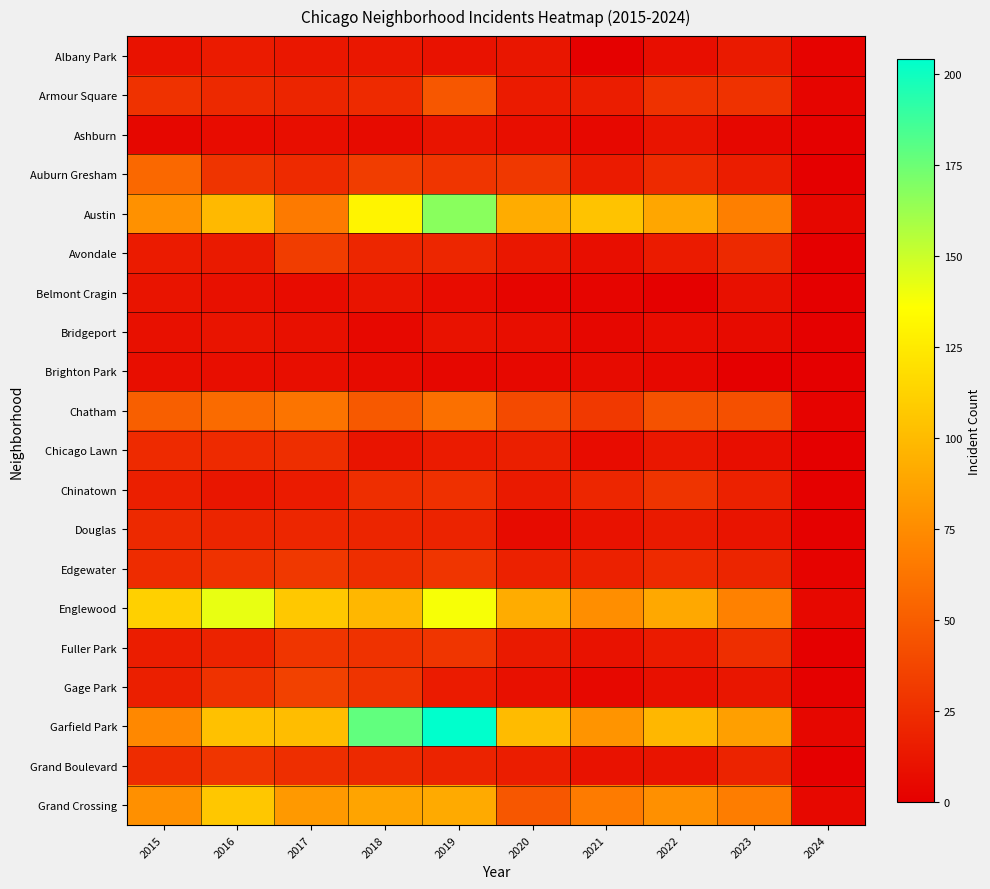

Reading left to right, list all the values displayed in this chart.

Albany Park: 2015=10	2016=15	2017=13	2018=13	2019=10	2020=12	2021=1	2022=8	2023=14	2024=2
Armour Square: 2015=27	2016=22	2017=20	2018=23	2019=47	2020=15	2021=16	2022=27	2023=27	2024=3
Ashburn: 2015=4	2016=7	2017=8	2018=6	2019=11	2020=8	2021=5	2022=11	2023=4	2024=1
Auburn Gresham: 2015=56	2016=28	2017=23	2018=33	2019=29	2020=30	2021=15	2022=23	2023=16	2024=0
Austin: 2015=78	2016=99	2017=65	2018=130	2019=167	2020=92	2021=104	2022=89	2023=68	2024=4
Avondale: 2015=15	2016=14	2017=33	2018=21	2019=21	2020=13	2021=8	2022=15	2023=22	2024=0
Belmont Cragin: 2015=11	2016=9	2017=7	2018=11	2019=7	2020=3	2021=3	2022=1	2023=9	2024=0
Bridgeport: 2015=9	2016=11	2017=9	2018=5	2019=10	2020=8	2021=4	2022=7	2023=6	2024=1
Brighton Park: 2015=8	2016=8	2017=8	2018=6	2019=4	2020=5	2021=6	2022=5	2023=0	2024=0
Chatham: 2015=51	2016=57	2017=62	2018=48	2019=60	2020=40	2021=31	2022=44	2023=43	2024=2
Chicago Lawn: 2015=23	2016=23	2017=25	2018=11	2019=15	2020=17	2021=7	2022=13	2023=8	2024=0
Chinatown: 2015=17	2016=12	2017=15	2018=25	2019=26	2020=14	2021=21	2022=28	2023=18	2024=1
Douglas: 2015=22	2016=20	2017=21	2018=20	2019=19	2020=6	2021=10	2022=14	2023=11	2024=1
Edgewater: 2015=24	2016=27	2017=30	2018=25	2019=29	2020=18	2021=18	2022=23	2023=20	2024=2
Englewood: 2015=111	2016=142	2017=107	2018=98	2019=138	2020=92	2021=76	2022=90	2023=69	2024=5
Fuller Park: 2015=16	2016=19	2017=29	2018=27	2019=29	2020=14	2021=10	2022=15	2023=25	2024=0
Gage Park: 2015=17	2016=27	2017=35	2018=28	2019=15	2020=9	2021=5	2022=9	2023=12	2024=1
Garfield Park: 2015=73	2016=103	2017=101	2018=178	2019=204	2020=100	2021=79	2022=98	2023=85	2024=4
Grand Boulevard: 2015=24	2016=29	2017=25	2018=22	2019=19	2020=16	2021=10	2022=11	2023=19	2024=0
Grand Crossing: 2015=77	2016=106	2017=82	2018=88	2019=91	2020=47	2021=66	2022=77	2023=67	2024=5